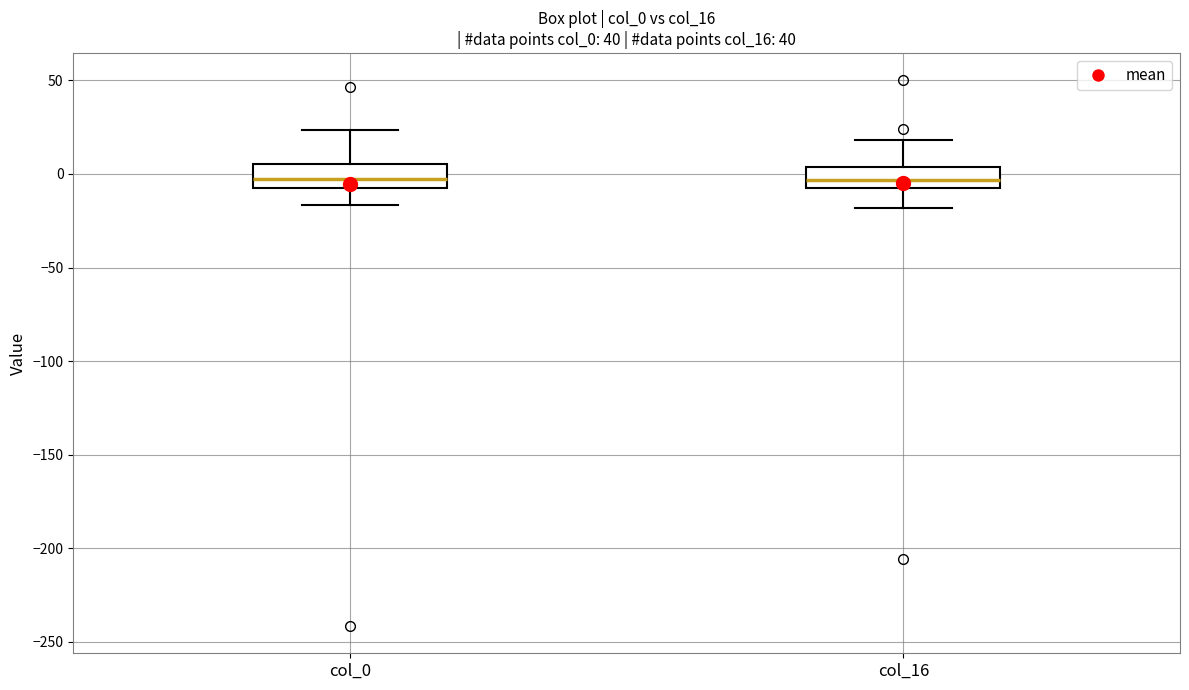

Reading left to right, read every box against the y-axis: the position of its median line, the range the box covers, and the ends of its whiskers. The values are not printed on the chart, so give them approximately, as read against the axis.

col_0: median -5 (inside the box), box -5 to 5, whiskers -15 to 25
col_16: median -5, box -10 to 5, whiskers -20 to 20